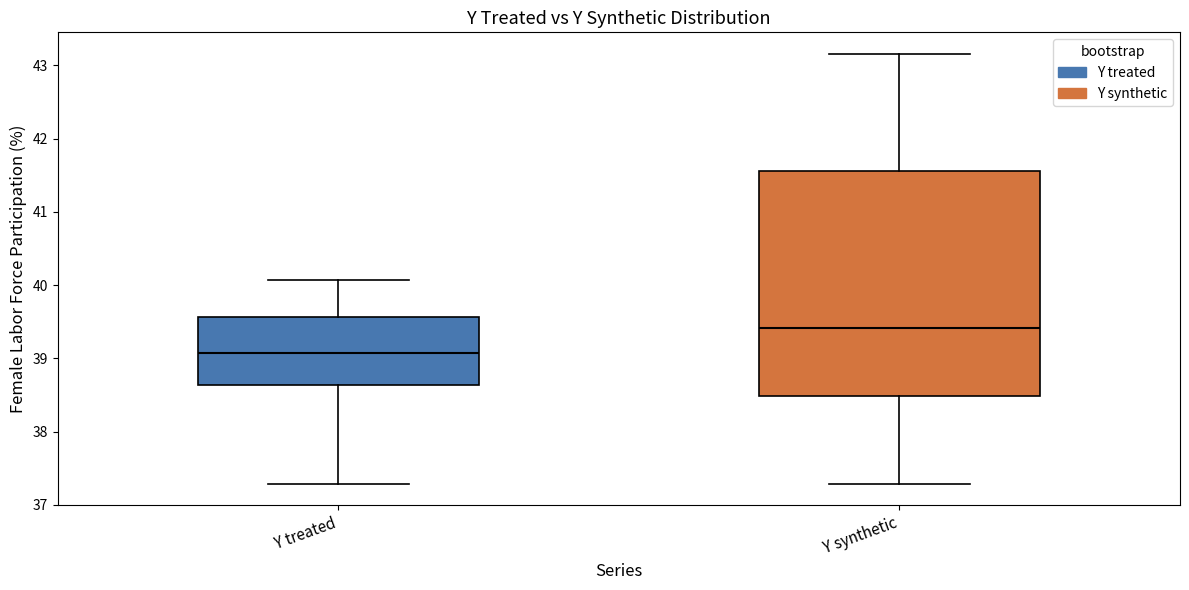

Where does the median line of the box for Y synthetic sit on the y-axis? The values are not printed on the chart, so give them approximately, as read against the axis.

39.4